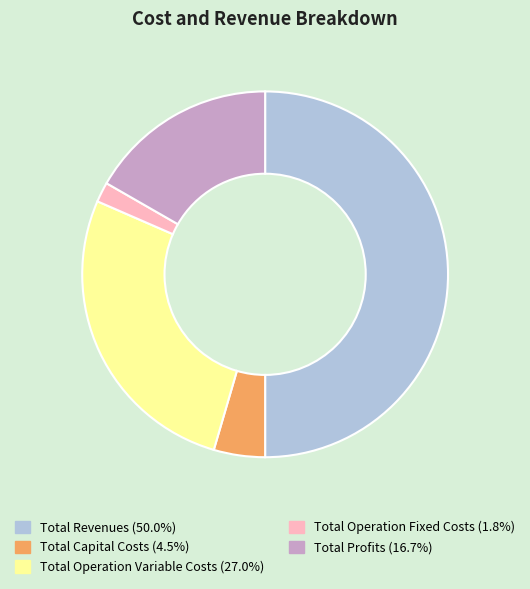

Rank the categories by value from lowest to highest.

Total Operation Fixed Costs, Total Capital Costs, Total Profits, Total Operation Variable Costs, Total Revenues